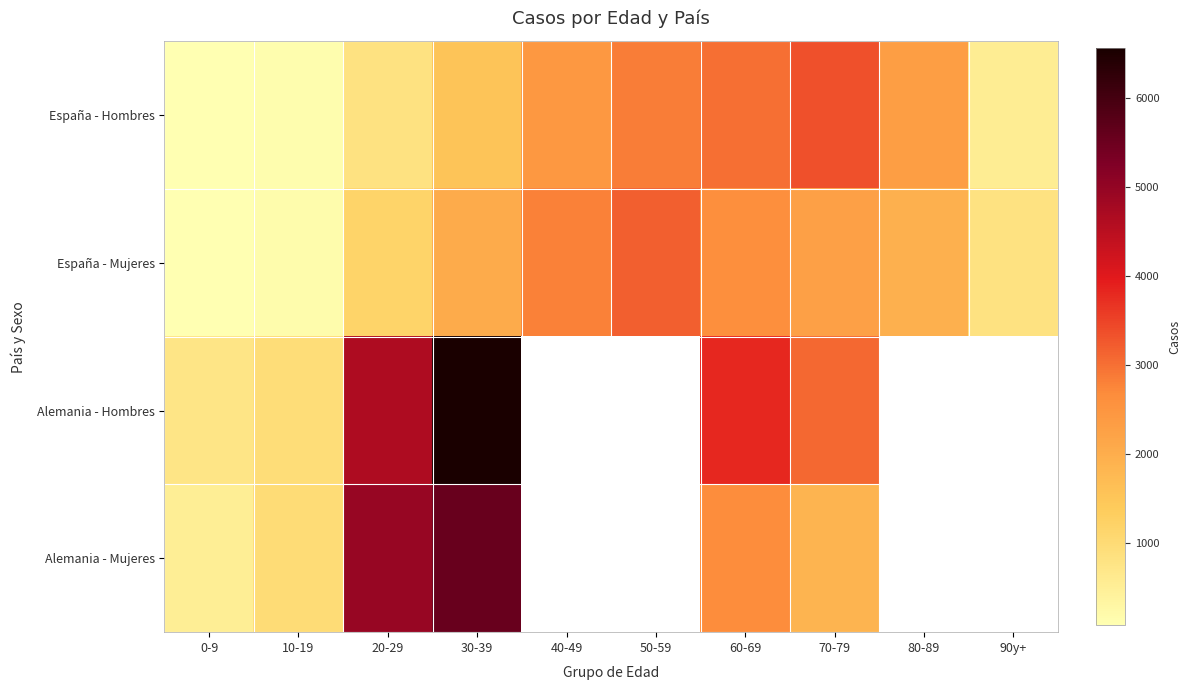

The value of España - Hombres at 10-19 is 73.2. True or false?

False